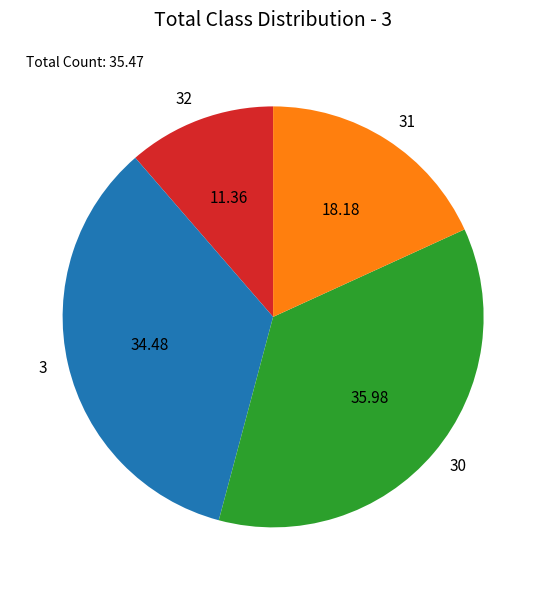

Is 32 the majority of the pie?

No